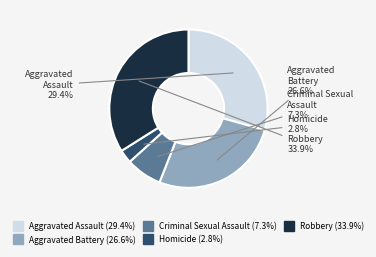

To the nearest percent, what is the difference between the largest and smallest slice percentages?

31%